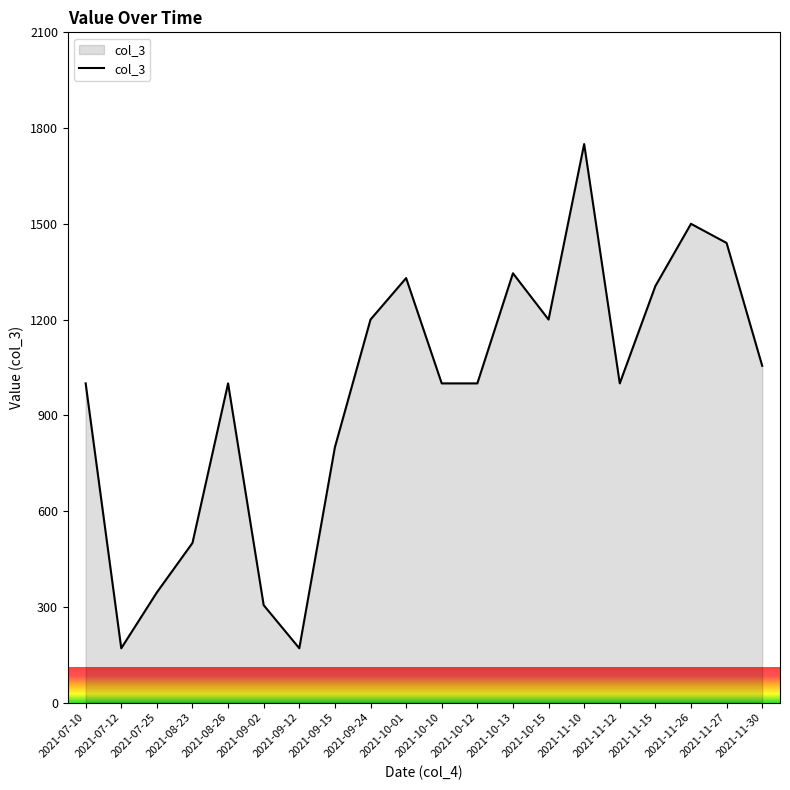

What is the difference between the second highest and second lowest values?

1330